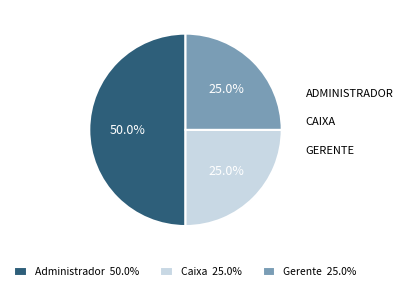

To the nearest percent, what percentage of the pie is Caixa?

25%